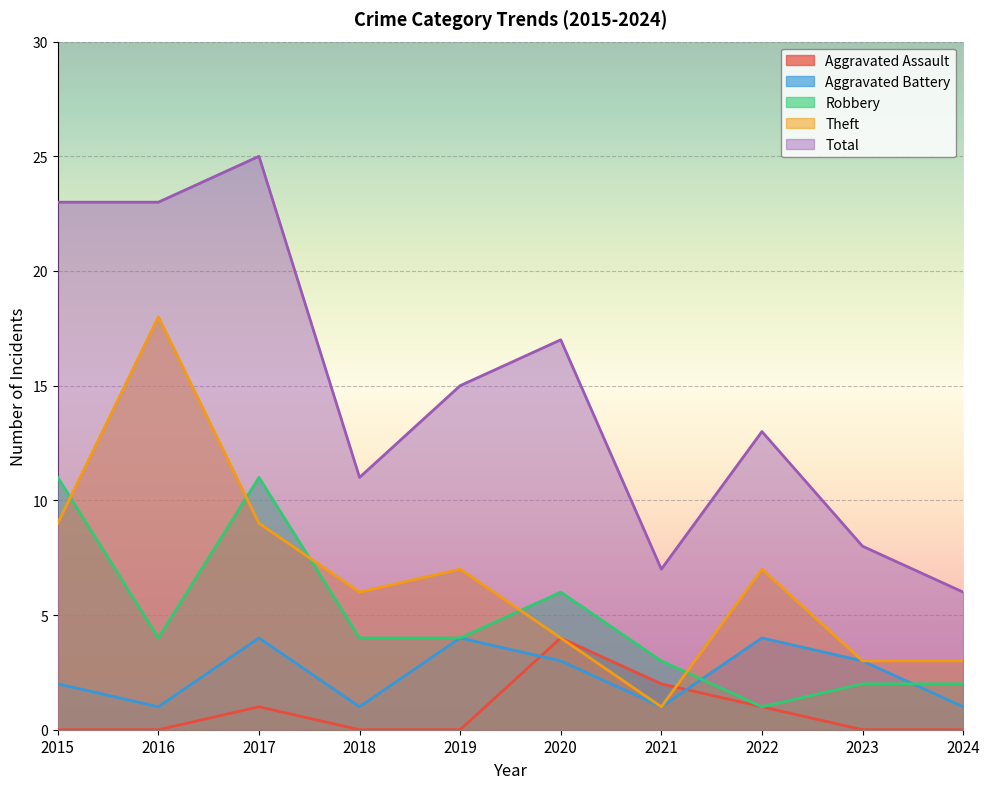

The Aggravated Battery series shows 1 at 2021. True or false?

False